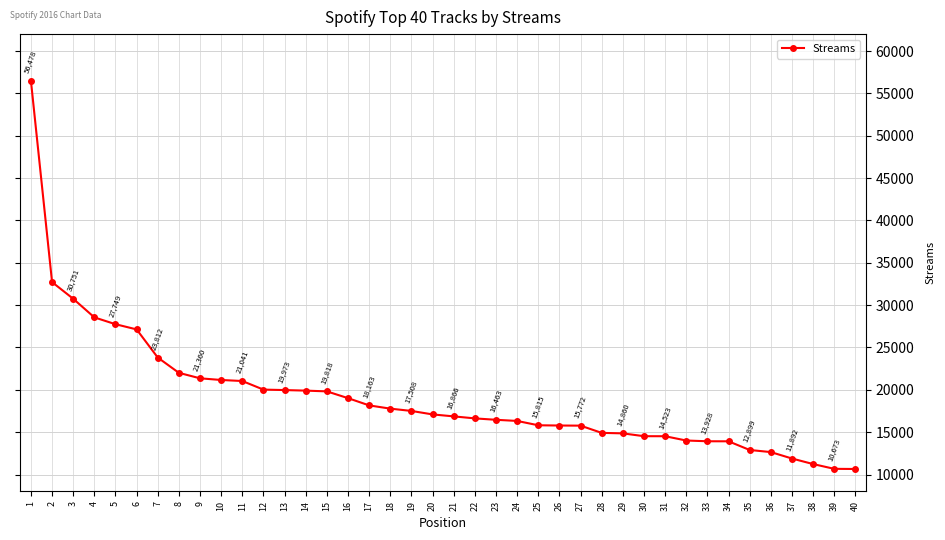

How many categories are shown in the chart?

40